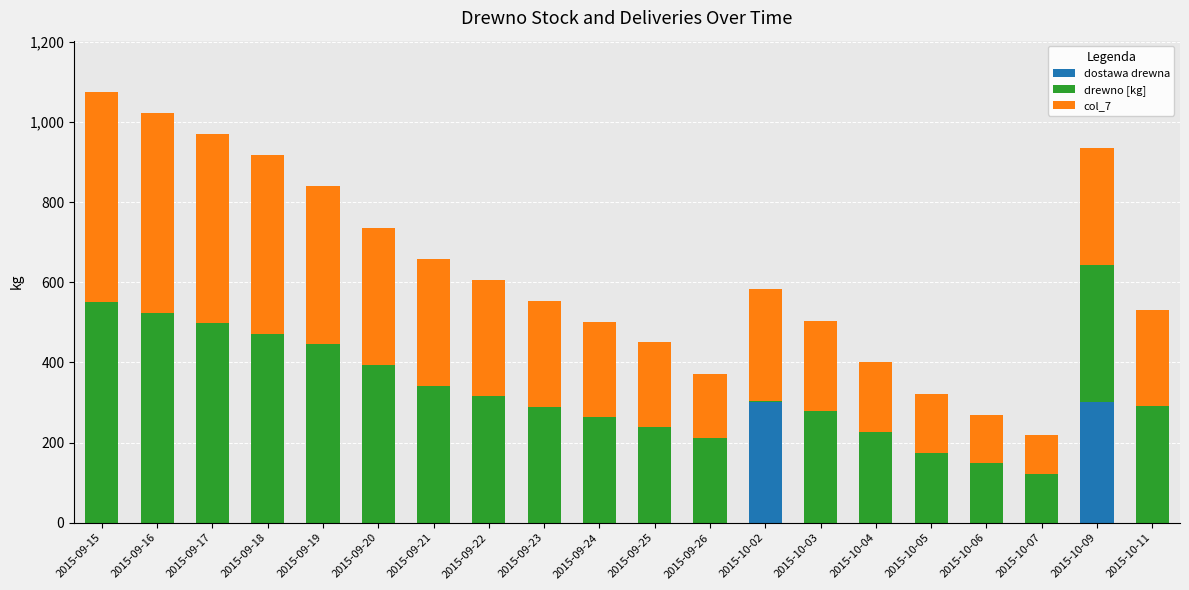

What is the sum of all dostawa drewna values?

600